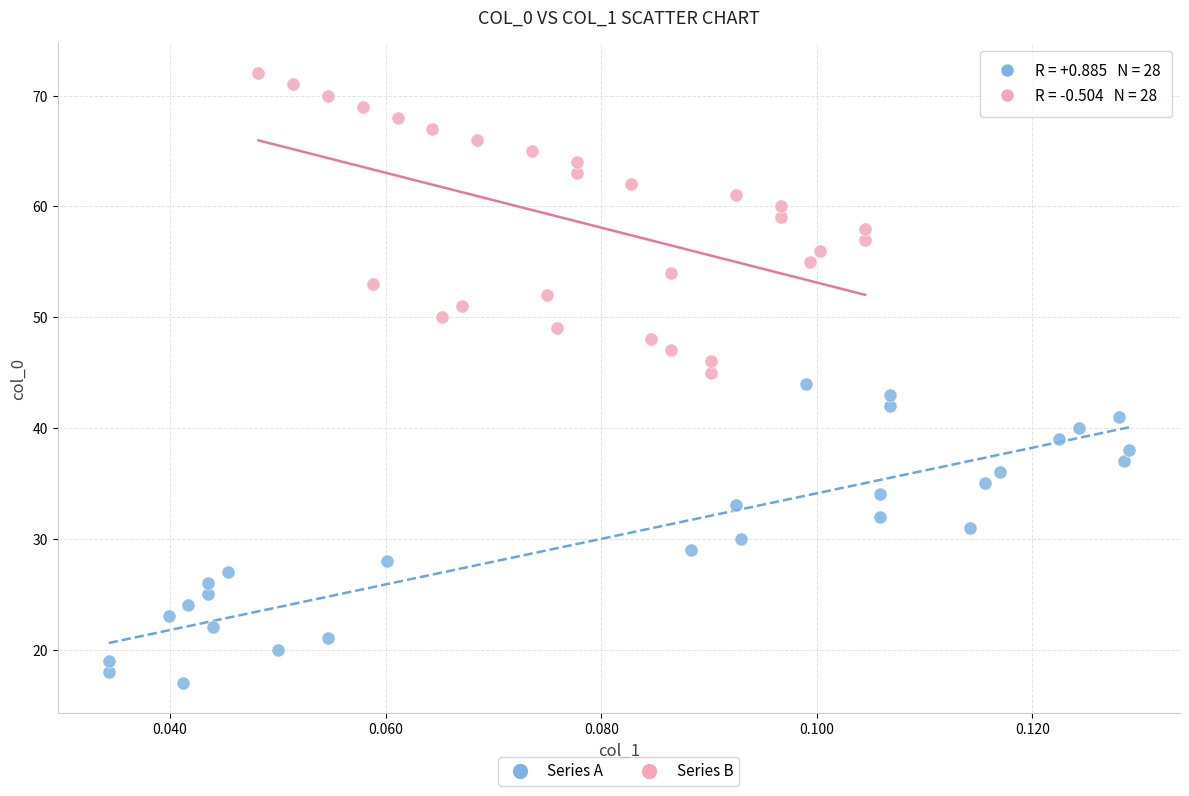

Which series contains the highest Y value?

Series B